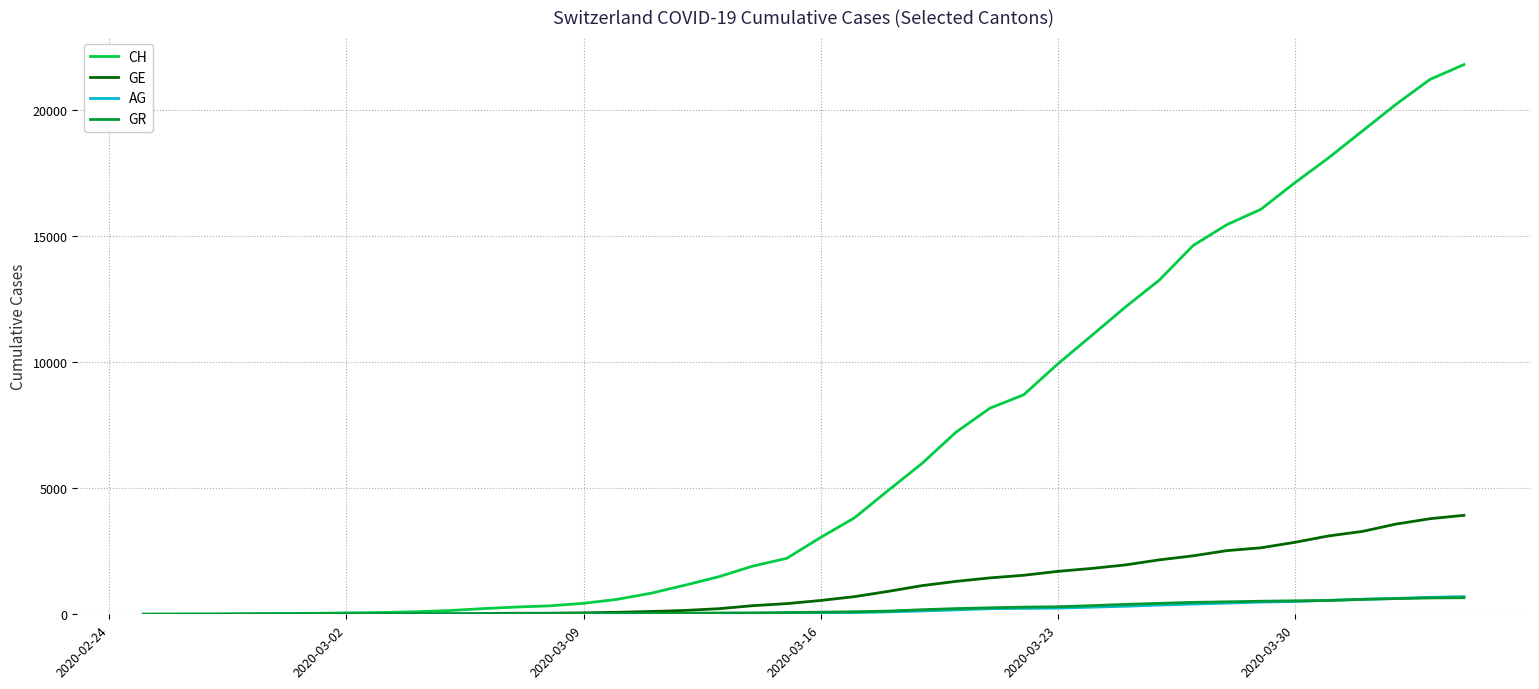

What are all the series names shown in the legend?

CH, GE, AG, GR